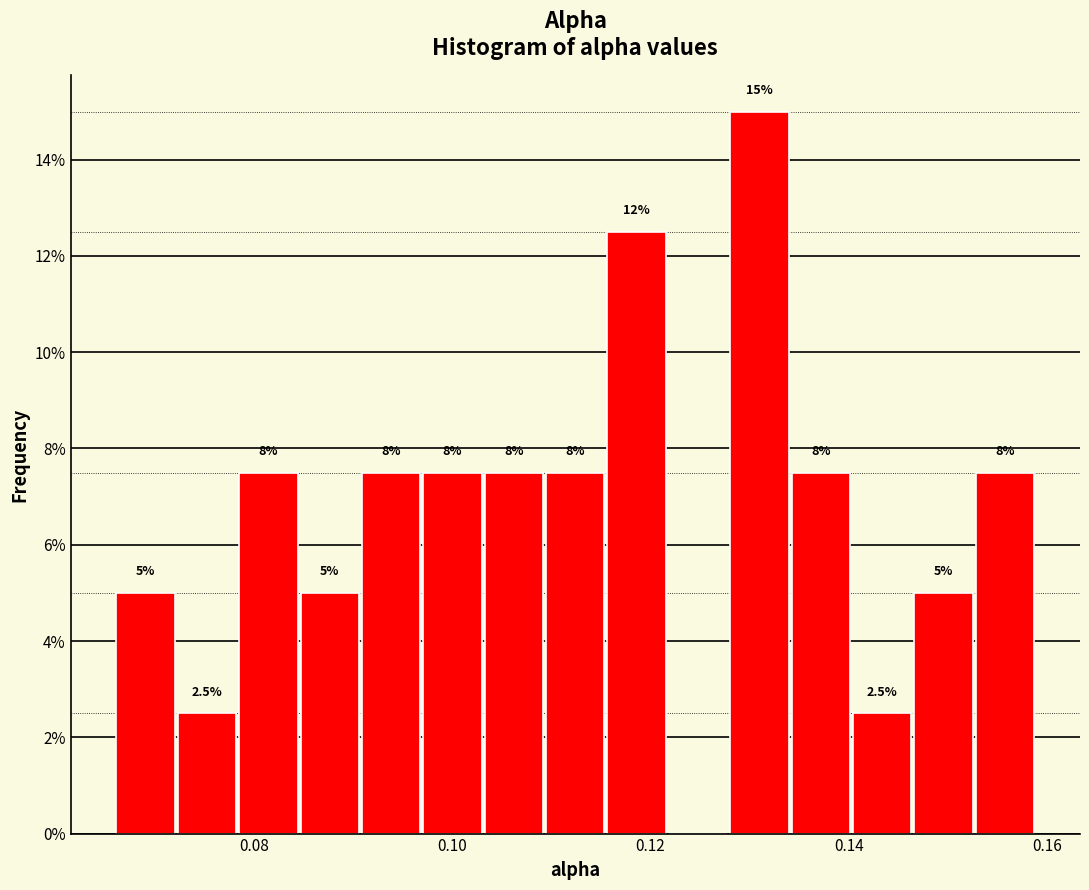

Read against the x-axis, roughly where is the centre of the tallest bar?

0.130